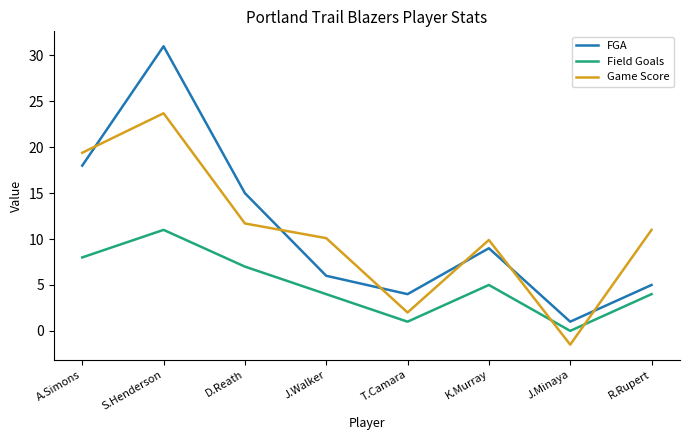

Reading left to right, extract all data points from this chart.

FGA: A.Simons=18.0	S.Henderson=31.0	D.Reath=15.0	J.Walker=6.0	T.Camara=4.0	K.Murray=9.0	J.Minaya=1.0	R.Rupert=5.0
Field Goals: A.Simons=8.0	S.Henderson=11.0	D.Reath=7.0	J.Walker=4.0	T.Camara=1.0	K.Murray=5.0	J.Minaya=0.0	R.Rupert=4.0
Game Score: A.Simons=19.4	S.Henderson=23.7	D.Reath=11.7	J.Walker=10.1	T.Camara=2.0	K.Murray=9.9	J.Minaya=-1.5	R.Rupert=11.0